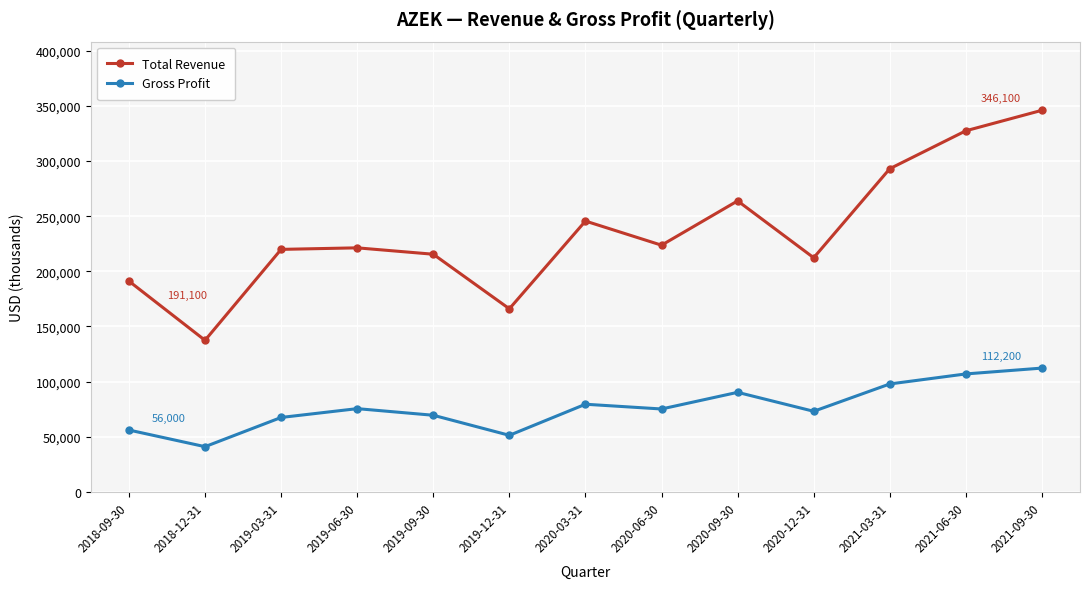

What is the difference between the second highest and second lowest values in the Total Revenue series?

161500